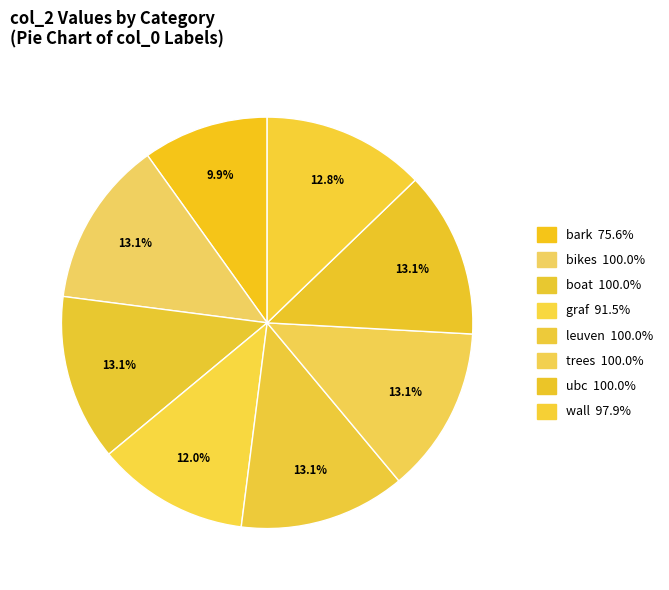

To the nearest percent, what is the difference between the largest and smallest slice percentages?

3%